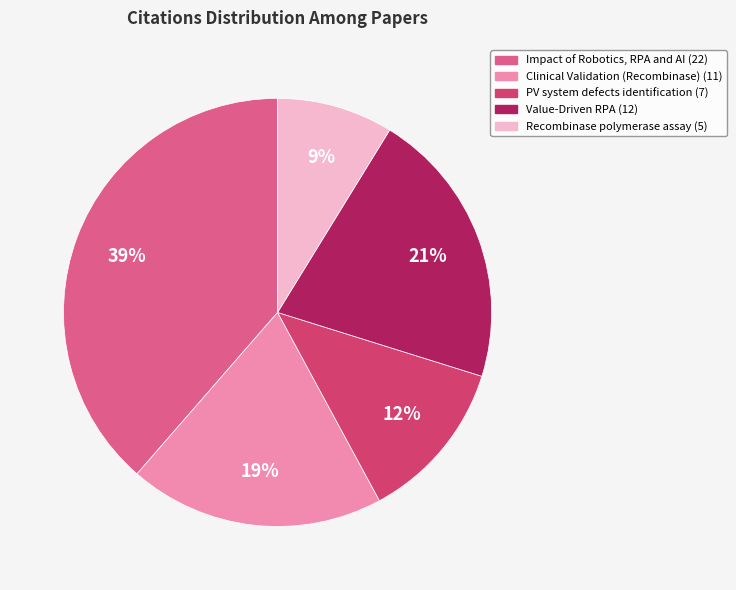

Is there a majority slice in this chart?

No